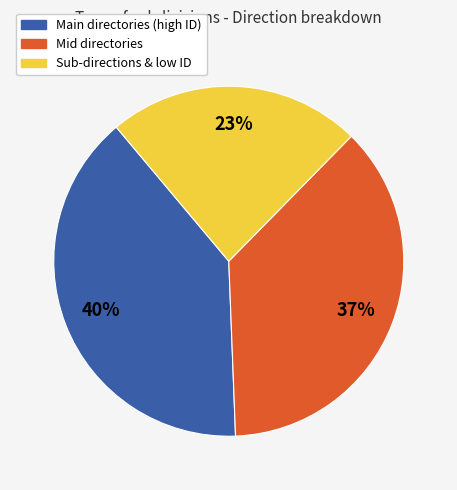

To the nearest percent, what is the average slice percentage?

33%